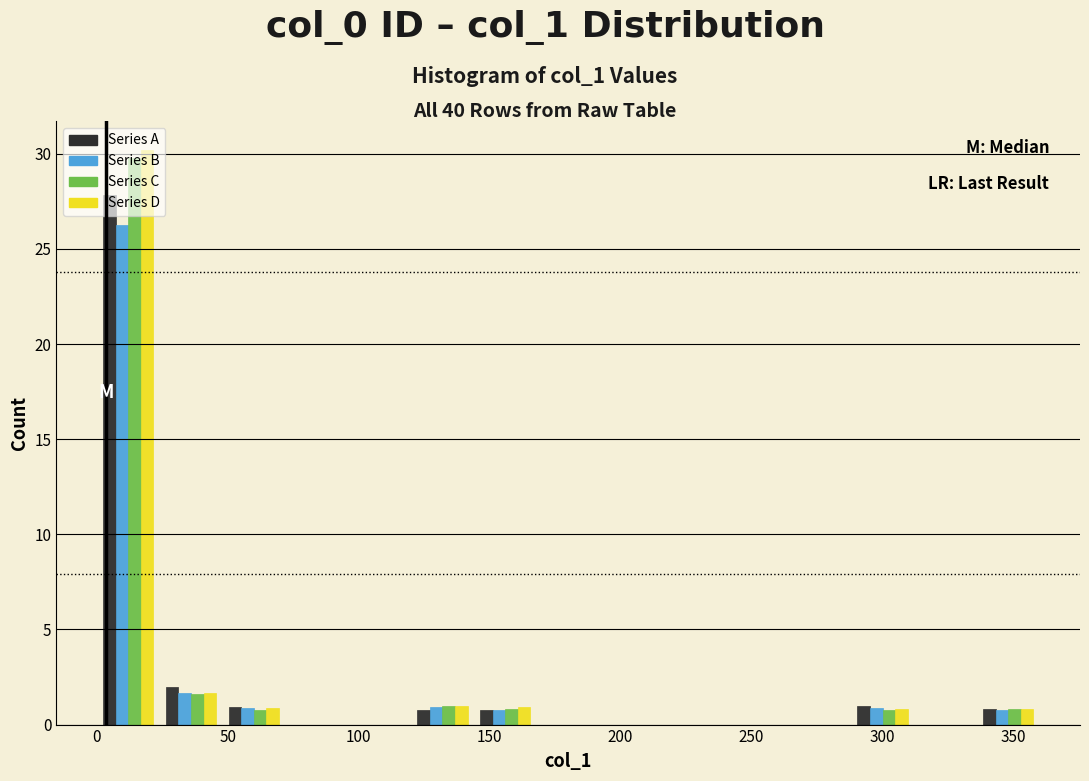

Reading left to right, list every range on the x-axis with the height of the bar of each series over it. Neither the bar edges nor the heights are printed on the chart, so give them approximately, as read against the axes.

0 to 25: Series A=28.0	Series B=26.5	Series C=30.0	Series D=30.0
25 to 50: Series A=2.0	Series B=1.5	Series C=1.5	Series D=1.5
50 to 70: Series A=1.0	Series B=1.0	Series C=1.0	Series D=1.0
70 to 95: Series A=0	Series B=0	Series C=0	Series D=0
95 to 120: Series A=0	Series B=0	Series C=0	Series D=0
120 to 145: Series A=1.0	Series B=1.0	Series C=1.0	Series D=1.0
145 to 170: Series A=1.0	Series B=1.0	Series C=1.0	Series D=1.0
170 to 190: Series A=0	Series B=0	Series C=0	Series D=0
190 to 215: Series A=0	Series B=0	Series C=0	Series D=0
215 to 240: Series A=0	Series B=0	Series C=0	Series D=0
240 to 265: Series A=0	Series B=0	Series C=0	Series D=0
265 to 290: Series A=0	Series B=0	Series C=0	Series D=0
290 to 310: Series A=1.0	Series B=1.0	Series C=1.0	Series D=1.0
310 to 335: Series A=0	Series B=0	Series C=0	Series D=0
335 to 360: Series A=1.0	Series B=1.0	Series C=1.0	Series D=1.0